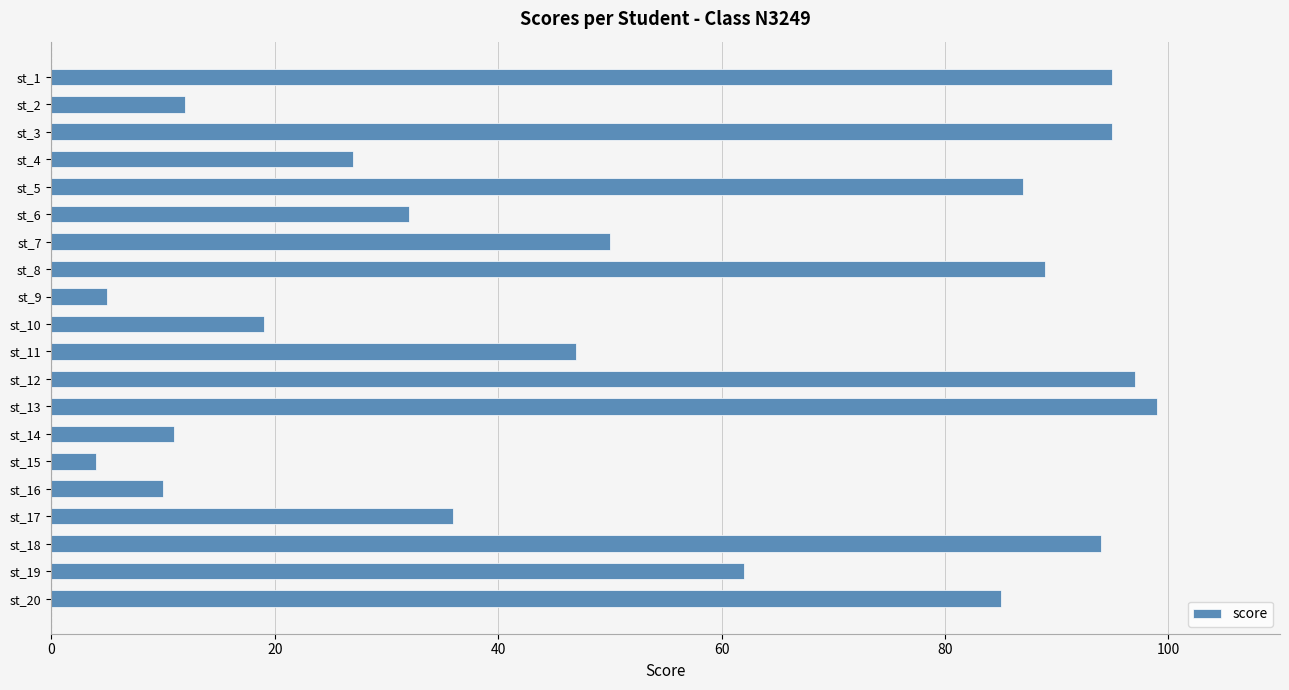

What is the maximum value shown in the chart?

99